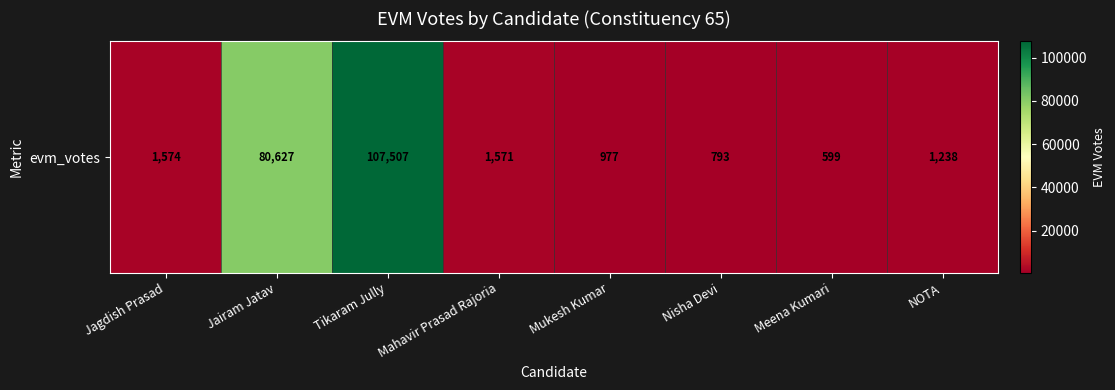

List the labels in order of value, smallest first.

Meena Kumari, Nisha Devi, Mukesh Kumar, NOTA, Mahavir Prasad Rajoria, Jagdish Prasad, Jairam Jatav, Tikaram Jully